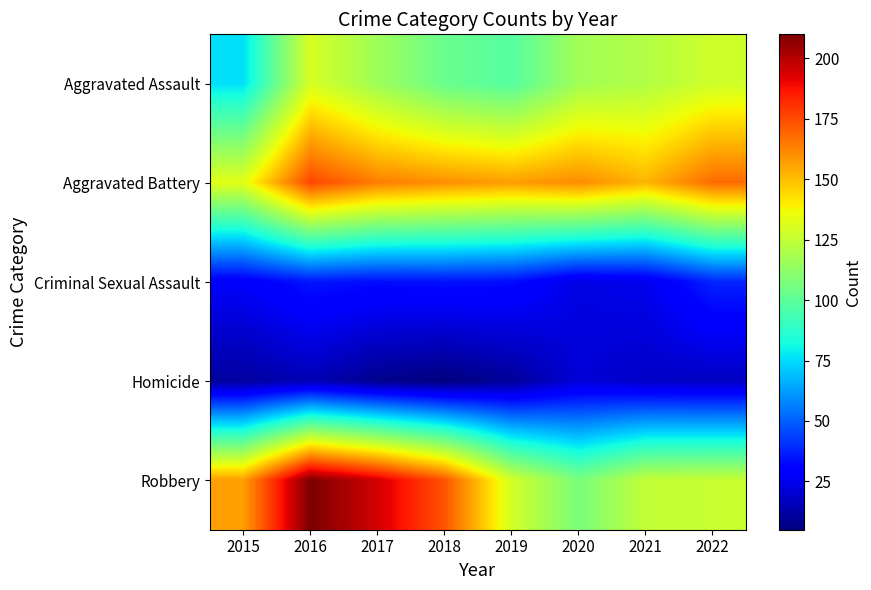

List the series in order of their peak value, highest first.

Robbery, Aggravated Battery, Aggravated Assault, Criminal Sexual Assault, Homicide